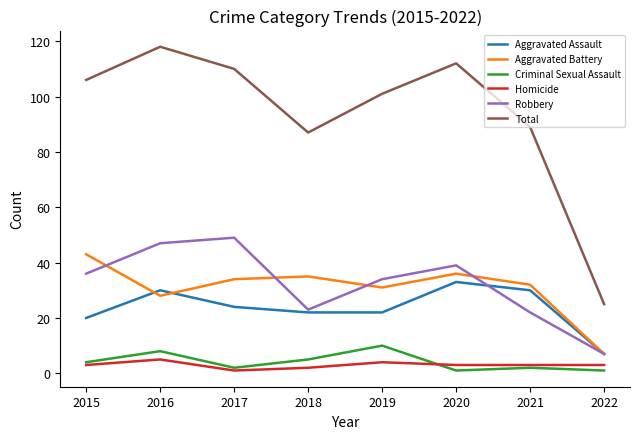

What is the minimum value for Aggravated Battery?

7